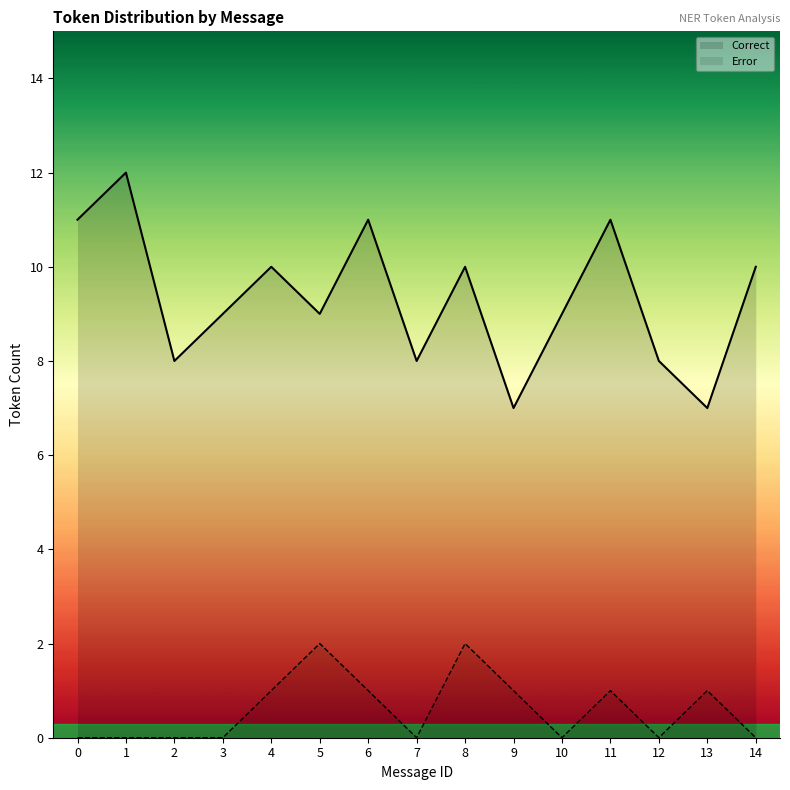

True or false: Error and Correct cross at least once.

False